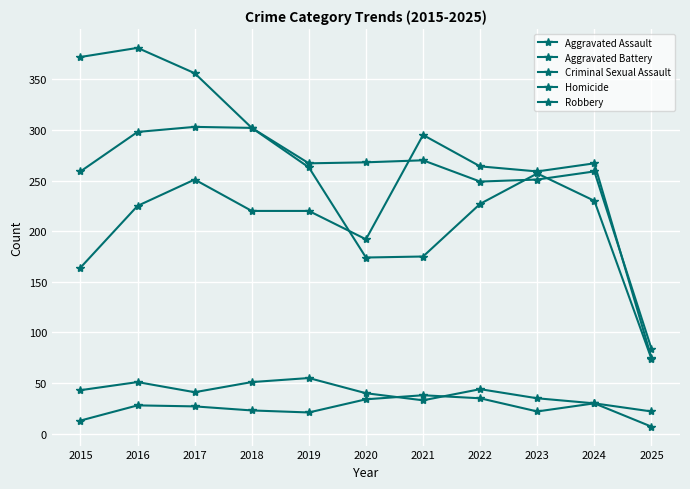

At which label does Criminal Sexual Assault first exceed 41?

2015